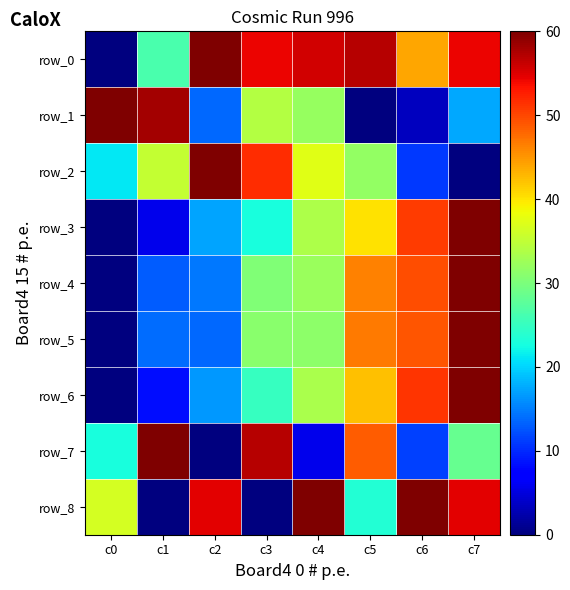

What is the sum of the row_4 values at c2 and c1?

27.5